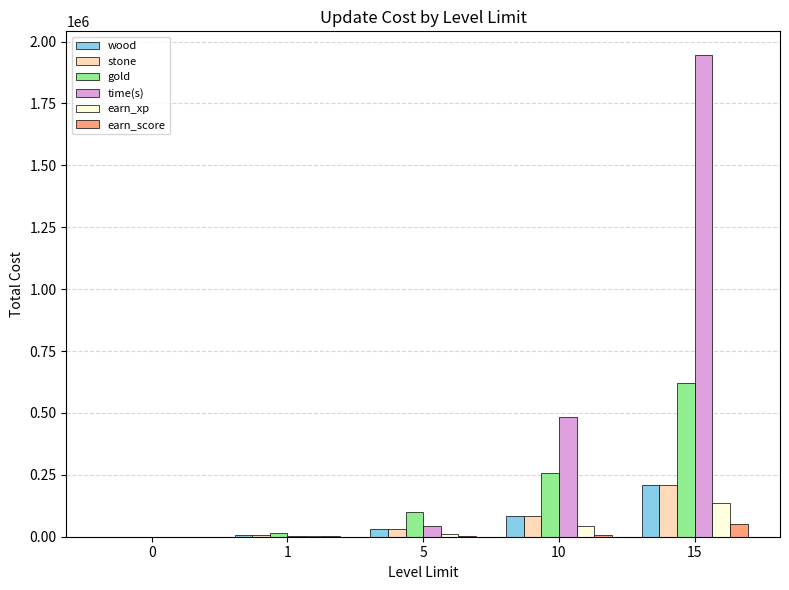

Is the value of wood at 10 greater than the value of gold at 1?

Yes